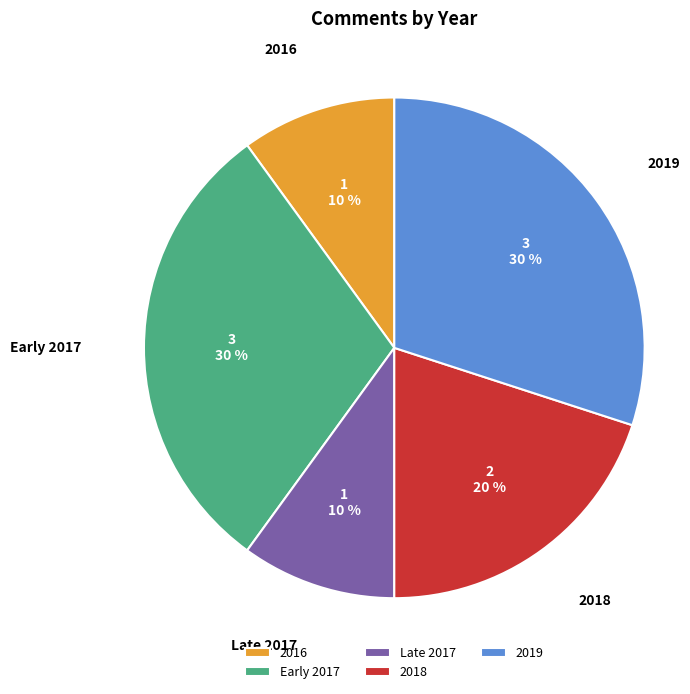

Count the number of slices in the pie.

5